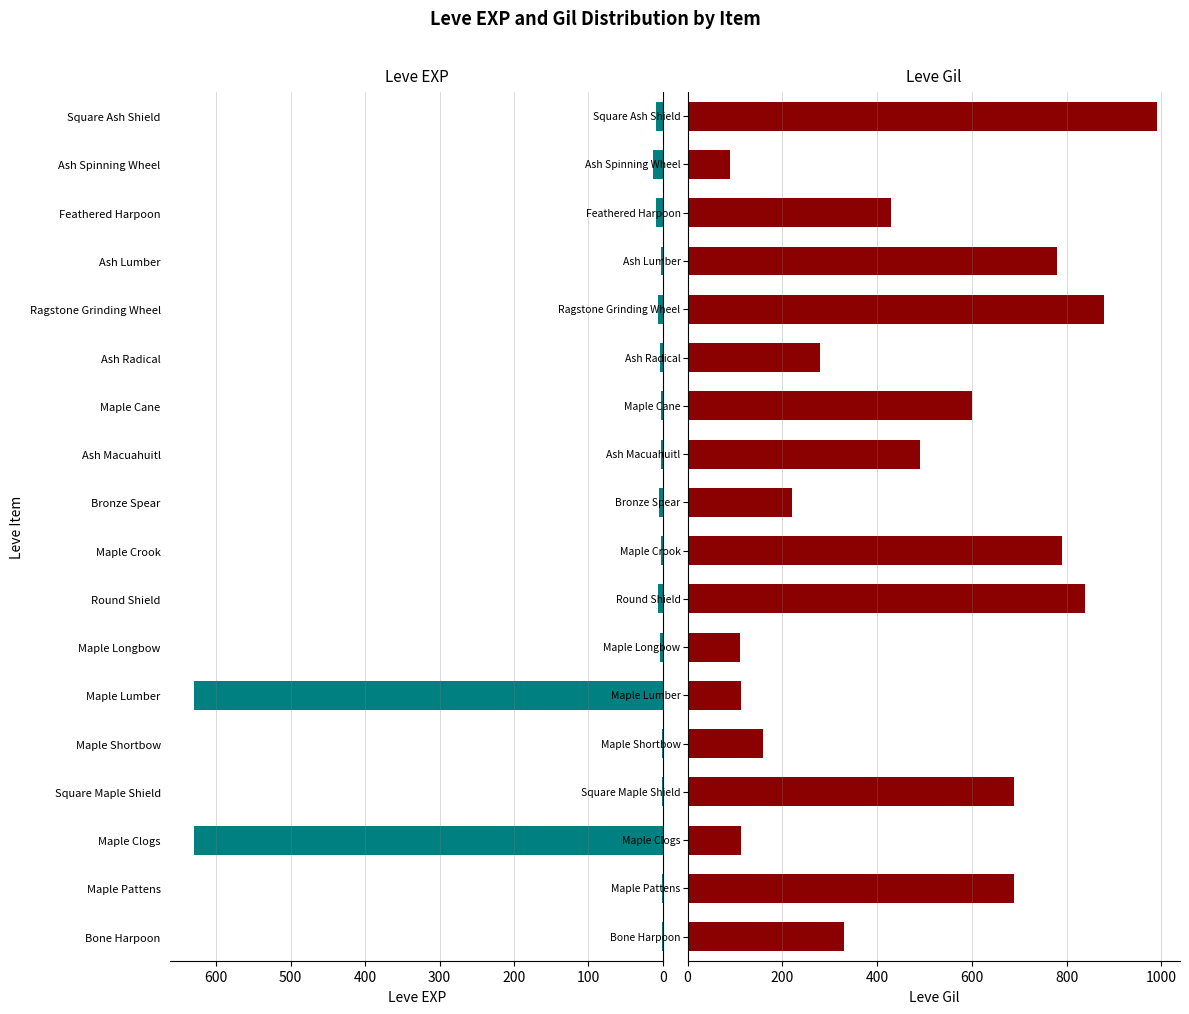

Which series has the widest spread of values?

Leve Gil